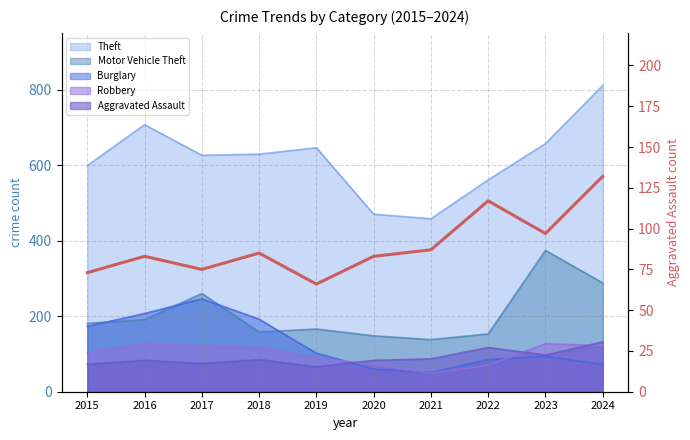

At which category does the chart reach its peak across all series?

2024